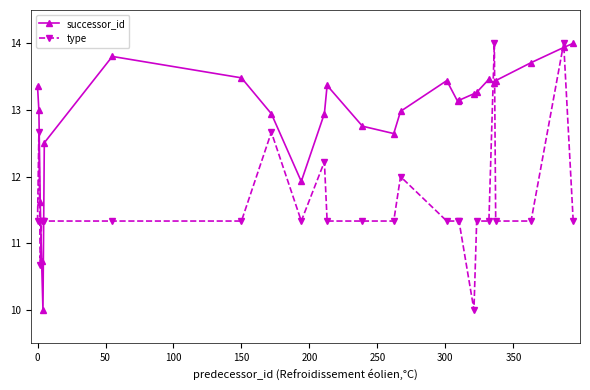

What is the maximum value shown in the chart?

14.0